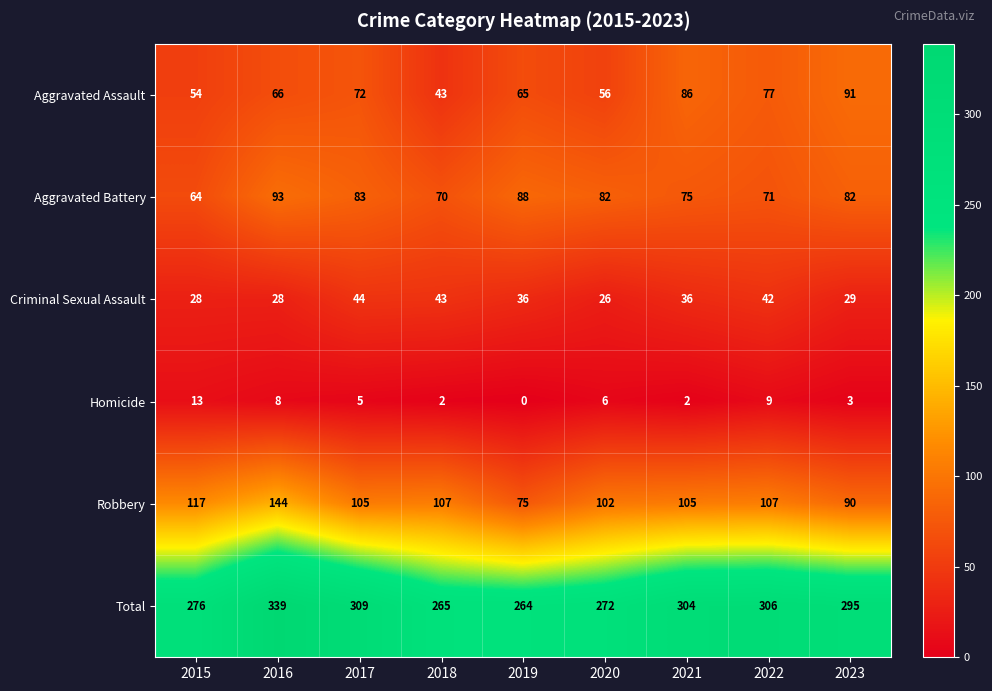

What is the difference between the Aggravated Assault values at 2017 and 2015?

18